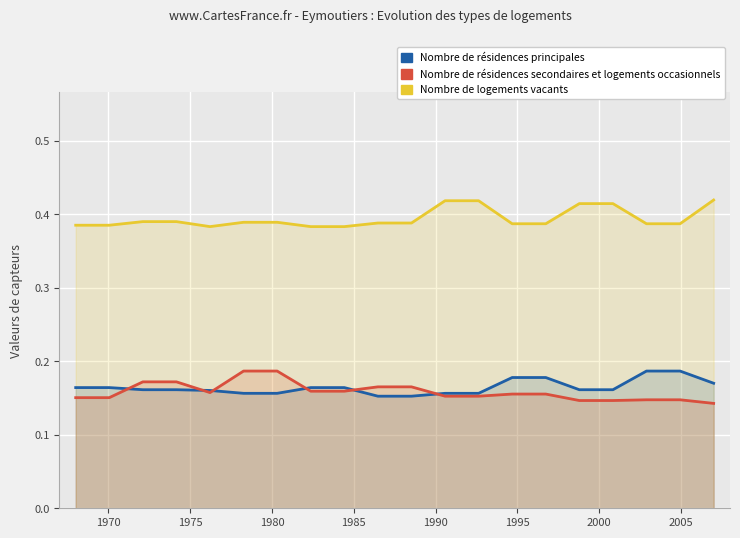

What are all the series names shown in the legend?

Nombre de résidences principales, Nombre de résidences secondaires et logements occasionnels, Nombre de logements vacants